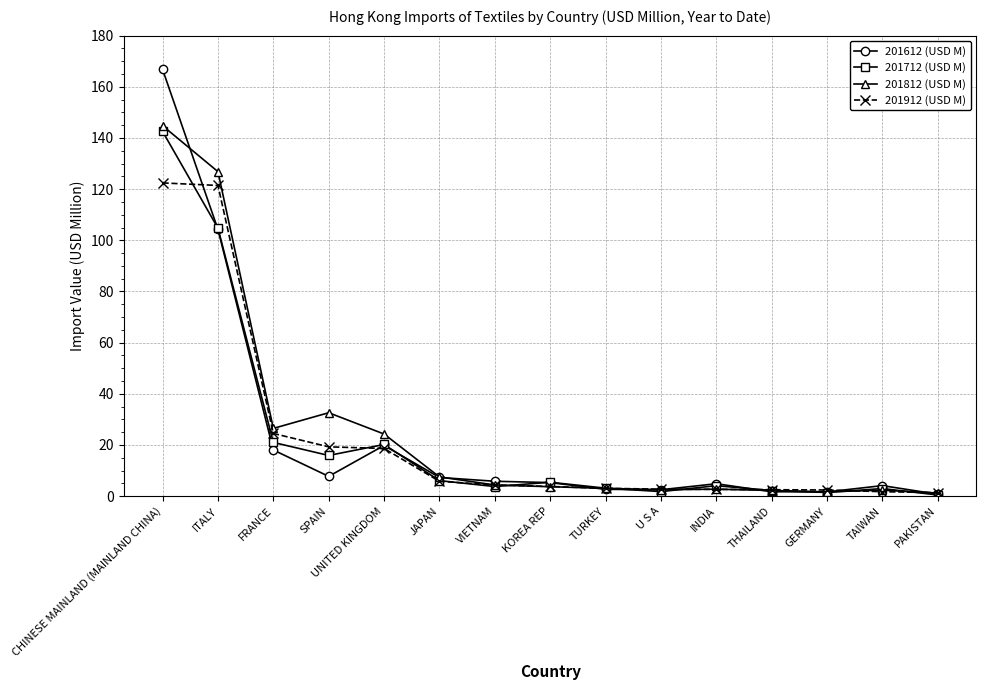

Which series has the largest total across all categories?

201812 (USD M)